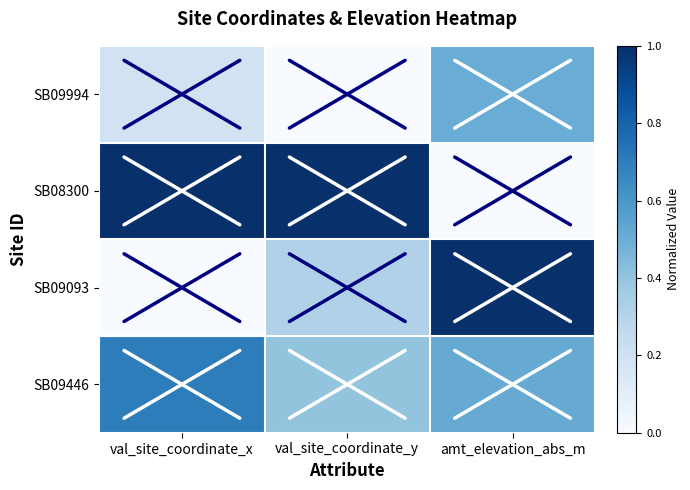

Reading left to right, what are all the values shown in this chart?

SB09994: val_site_coordinate_x=0.2	val_site_coordinate_y=0.0	amt_elevation_abs_m=0.5
SB08300: val_site_coordinate_x=1.0	val_site_coordinate_y=1.0	amt_elevation_abs_m=0.0
SB09093: val_site_coordinate_x=0.0	val_site_coordinate_y=0.3	amt_elevation_abs_m=1.0
SB09446: val_site_coordinate_x=0.7	val_site_coordinate_y=0.4	amt_elevation_abs_m=0.5